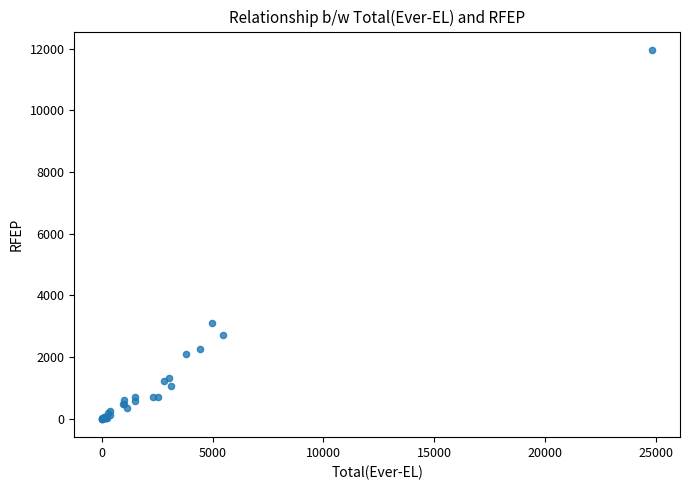

What Y value in the scatter plot is closest to 5979?

3120